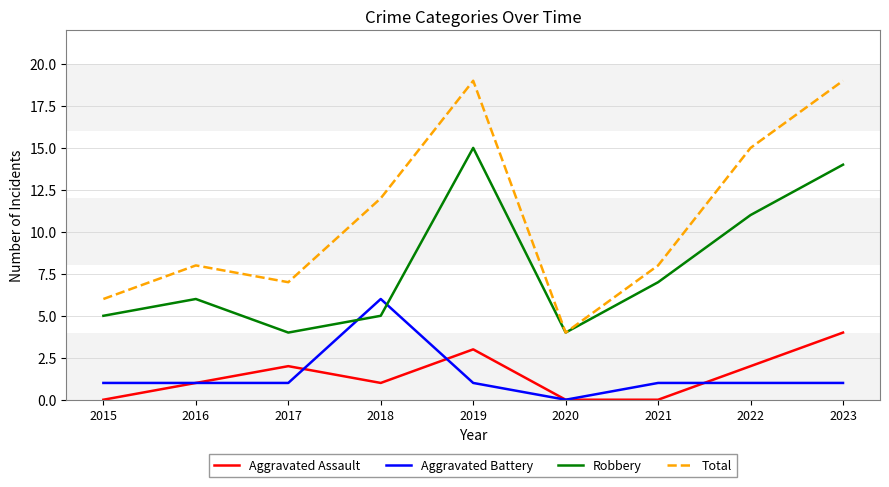

Which series has the largest total across all categories?

Total